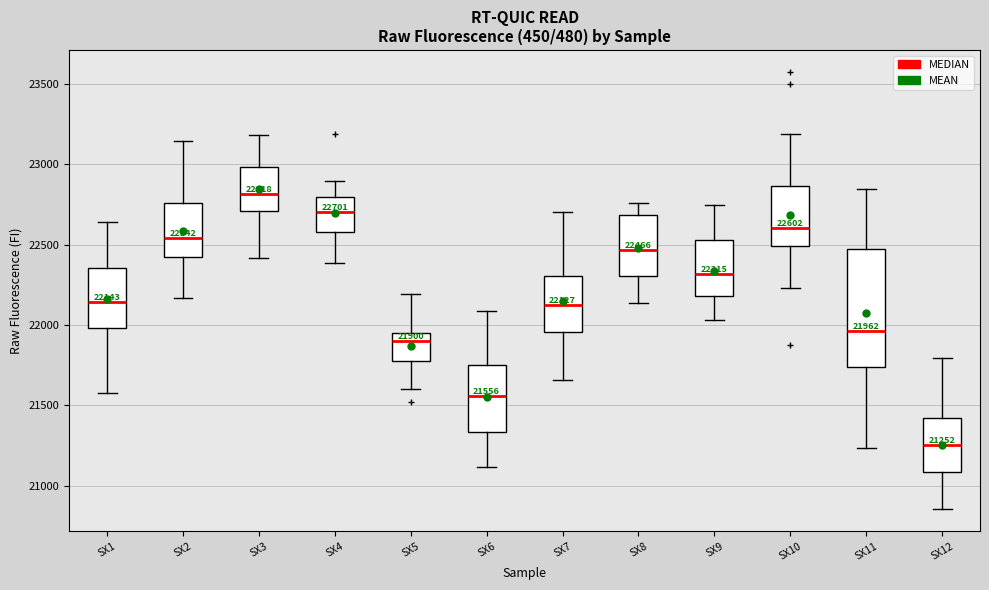

Comparing the boxes themselves (not the whiskers), which one is the tallest?

SX11